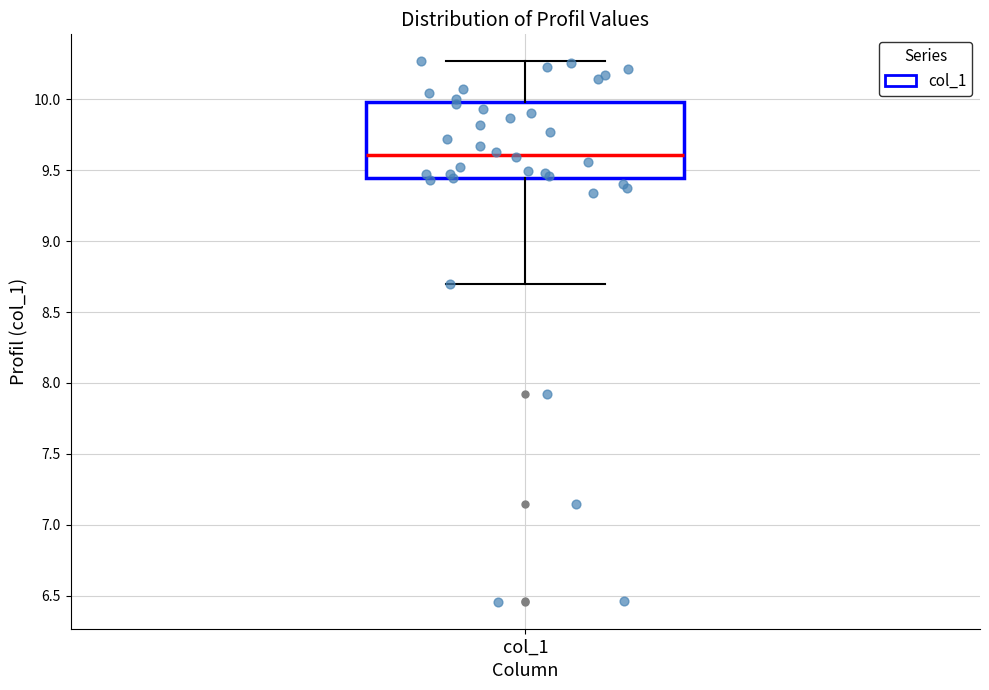

Transcribe this box plot: give where the median line is, the range the box spans, and where the two whiskers end, as read against the y-axis. The values are not printed on the chart, so give them approximately, as read against the axis.

median 9.60, box 9.45 to 10.00, whiskers 8.70 to 10.25